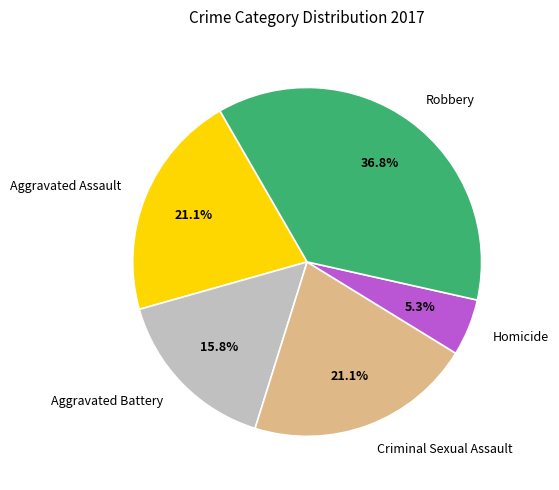

How many segments does this pie chart have?

5